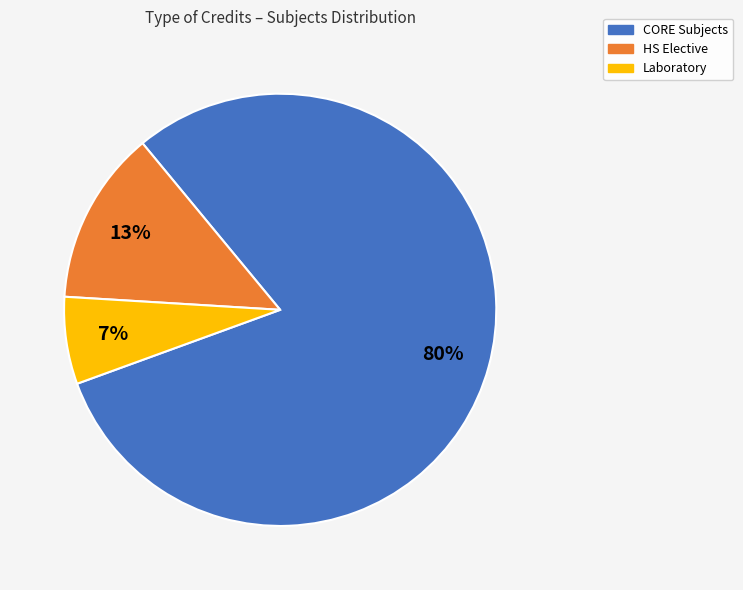

Is there a majority slice in this chart?

Yes